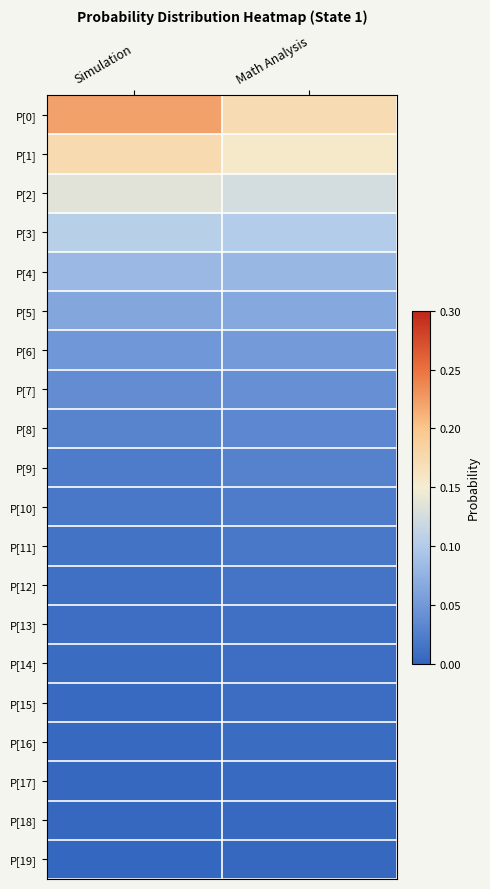

Reading left to right, transcribe all the data shown in this chart.

P[0]: Simulation=0.2	Math Analysis=0.2
P[1]: Simulation=0.2	Math Analysis=0.2
P[2]: Simulation=0.1	Math Analysis=0.1
P[3]: Simulation=0.1	Math Analysis=0.1
P[4]: Simulation=0.1	Math Analysis=0.1
P[5]: Simulation=0.1	Math Analysis=0.1
P[6]: Simulation=0.0	Math Analysis=0.1
P[7]: Simulation=0.0	Math Analysis=0.0
P[8]: Simulation=0.0	Math Analysis=0.0
P[9]: Simulation=0.0	Math Analysis=0.0
P[10]: Simulation=0.0	Math Analysis=0.0
P[11]: Simulation=0.0	Math Analysis=0.0
P[12]: Simulation=0.0	Math Analysis=0.0
P[13]: Simulation=0.0	Math Analysis=0.0
P[14]: Simulation=0.0	Math Analysis=0.0
P[15]: Simulation=0.0	Math Analysis=0.0
P[16]: Simulation=0.0	Math Analysis=0.0
P[17]: Simulation=0.0	Math Analysis=0.0
P[18]: Simulation=0.0	Math Analysis=0.0
P[19]: Simulation=0.0	Math Analysis=0.0